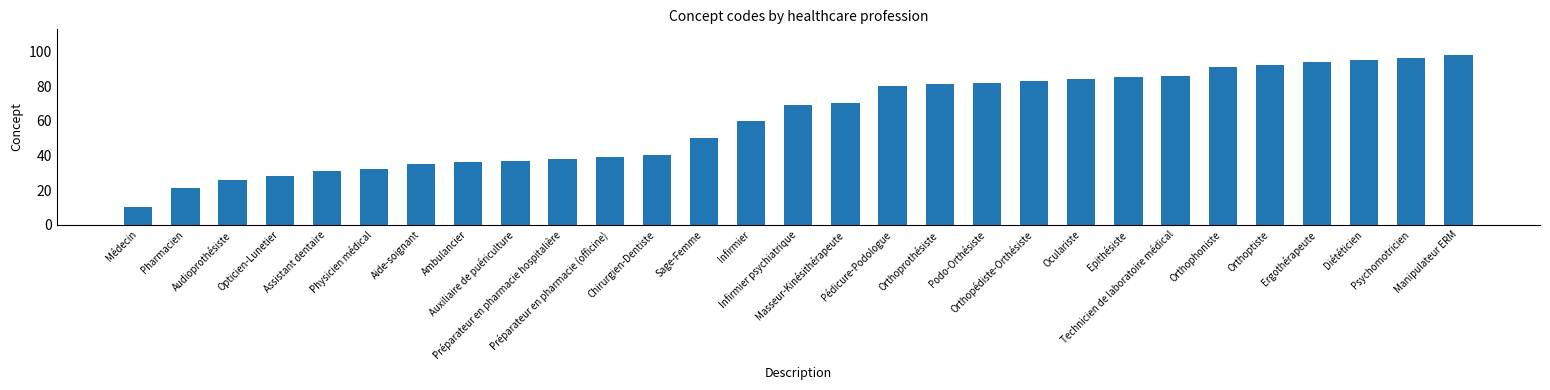

Reading left to right, what are all the values shown in this chart?

Médecin=10	Pharmacien=21	Audioprothésiste=26	Opticien-Lunetier=28	Assistant dentaire=31	Physicien médical=32	Aide-soignant=35	Ambulancier=36	Auxiliaire de puériculture=37	Préparateur en pharmacie hospitalière=38	Préparateur en pharmacie (officine)=39	Chirurgien-Dentiste=40	Sage-Femme=50	Infirmier=60	Infirmier psychiatrique=69	Masseur-Kinésithérapeute=70	Pédicure-Podologue=80	Orthoprothésiste=81	Podo-Orthésiste=82	Orthopédiste-Orthésiste=83	Oculariste=84	Epithésiste=85	Technicien de laboratoire médical=86	Orthophoniste=91	Orthoptiste=92	Ergothérapeute=94	Diététicien=95	Psychomotricien=96	Manipulateur ERM=98